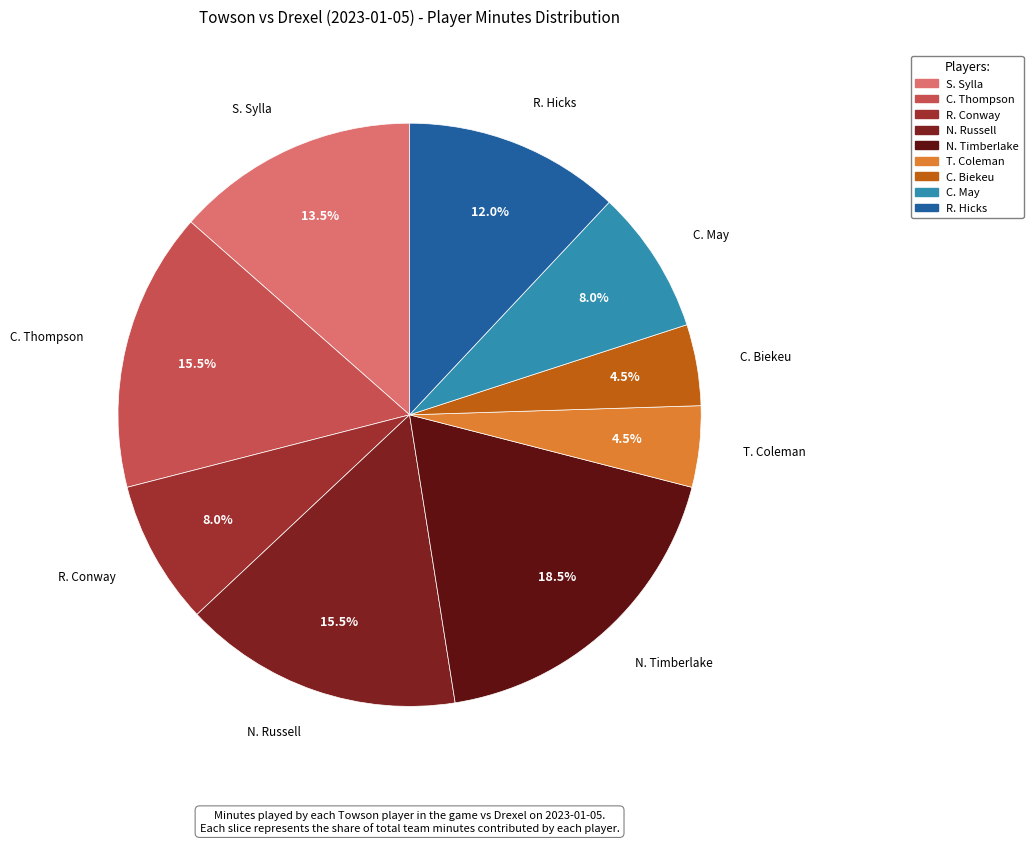

Approximately how many times larger is the value at C. May compared to R. Hicks?

0.7